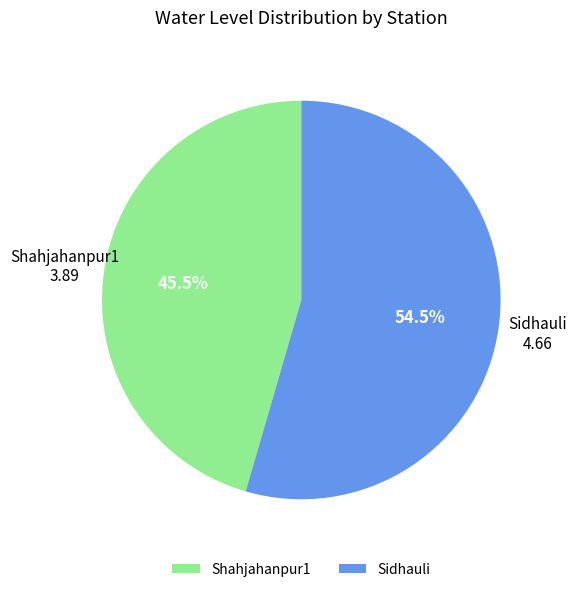

What is the majority slice?

Sidhauli